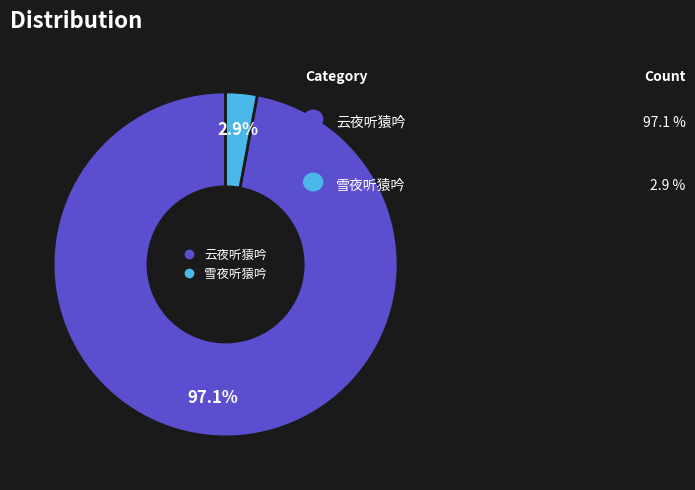

What percentage is the 云夜听猿吟 slice, to the nearest percent?

97%